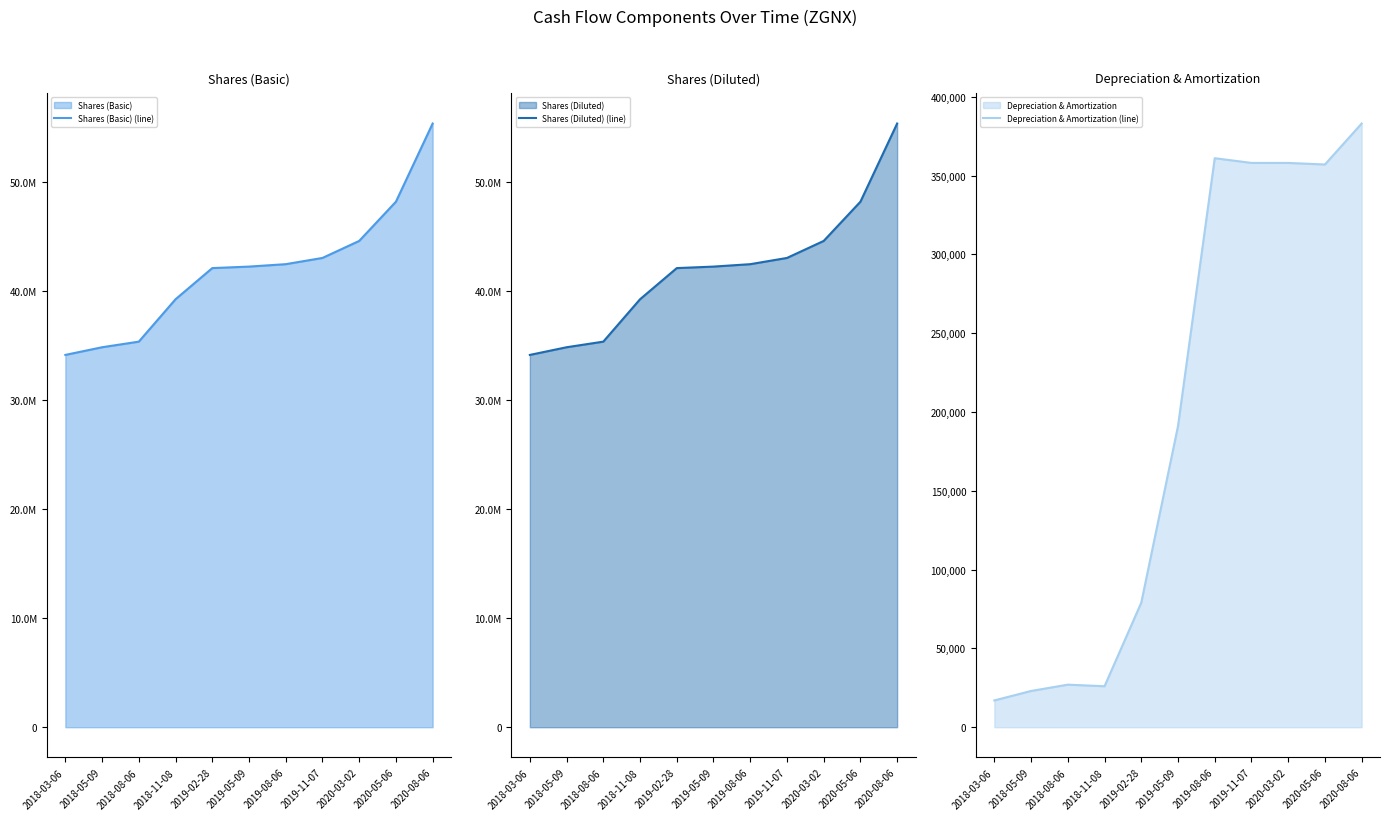

Reading left to right, list all the values displayed in this chart.

Shares (Basic) (line): 2018-03-06=34138000	2018-05-09=34841000	2018-08-06=35355000	2018-11-08=39242000	2019-02-28=42098000	2019-05-09=42236000	2019-08-06=42458000	2019-11-07=43029000	2020-03-02=44589000	2020-05-06=48185000	2020-08-06=55355000
Shares (Diluted) (line): 2018-03-06=34138000	2018-05-09=34841000	2018-08-06=35355000	2018-11-08=39242000	2019-02-28=42098000	2019-05-09=42236000	2019-08-06=42458000	2019-11-07=43029000	2020-03-02=44589000	2020-05-06=48185000	2020-08-06=55355000
Depreciation & Amortization (line): 2018-03-06=17000	2018-05-09=23000	2018-08-06=27000	2018-11-08=26000	2019-02-28=79000	2019-05-09=191000	2019-08-06=361000	2019-11-07=358000	2020-03-02=358000	2020-05-06=357000	2020-08-06=383000